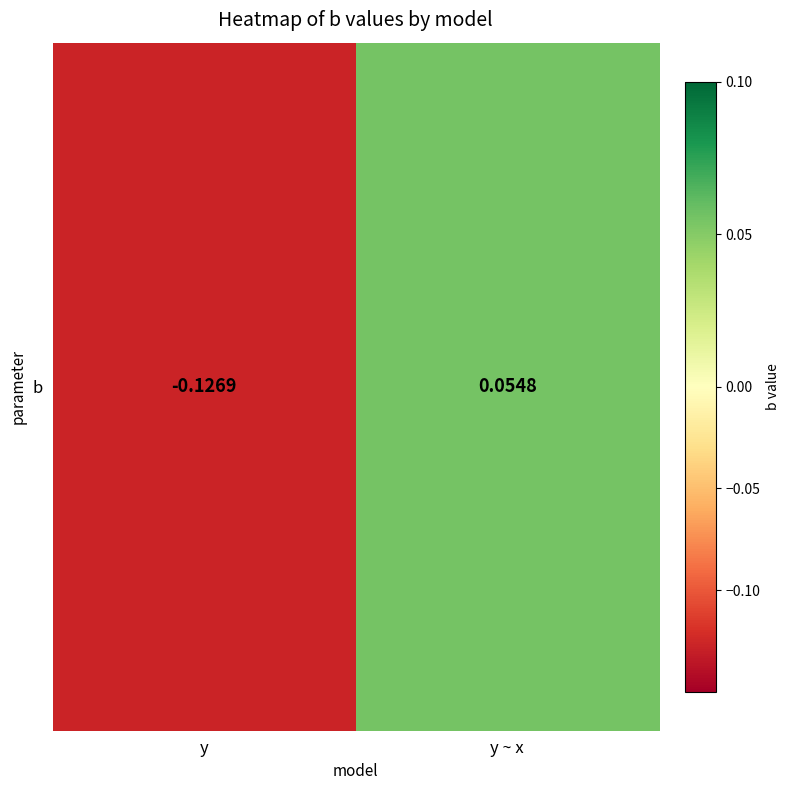

Reading left to right, transcribe all the data shown in this chart.

-0.1	0.1